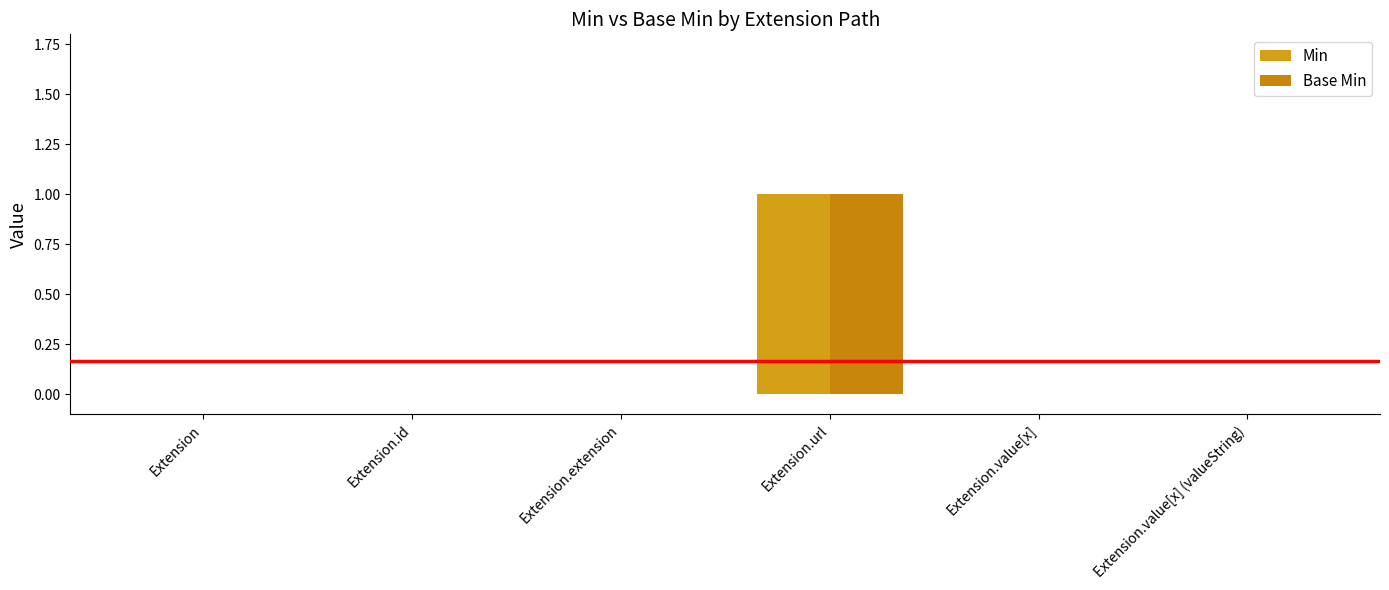

How many groups of bars are there?

6